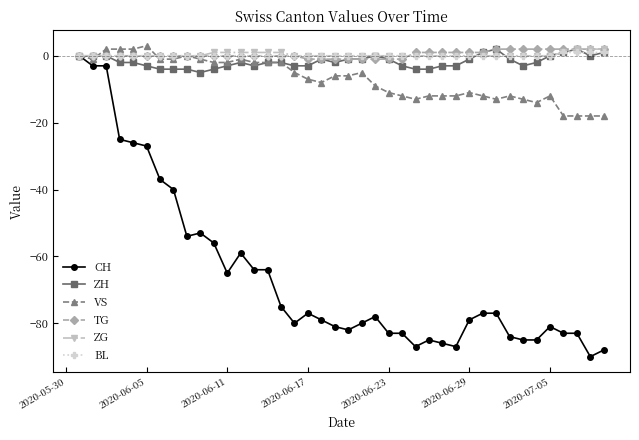

Which series has the largest range (max minus min)?

CH